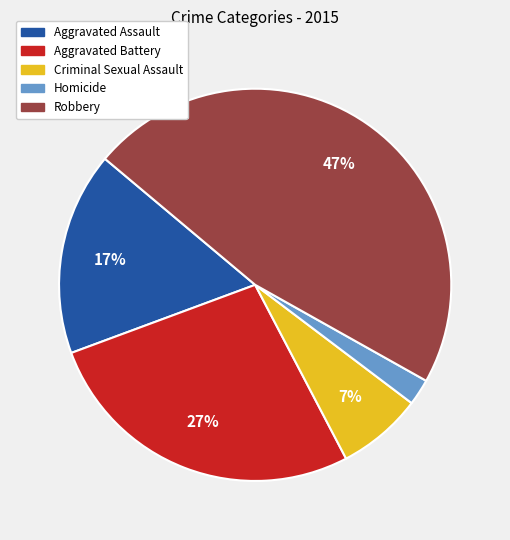

To the nearest percent, what is the difference between the largest and smallest slice percentages?

45%